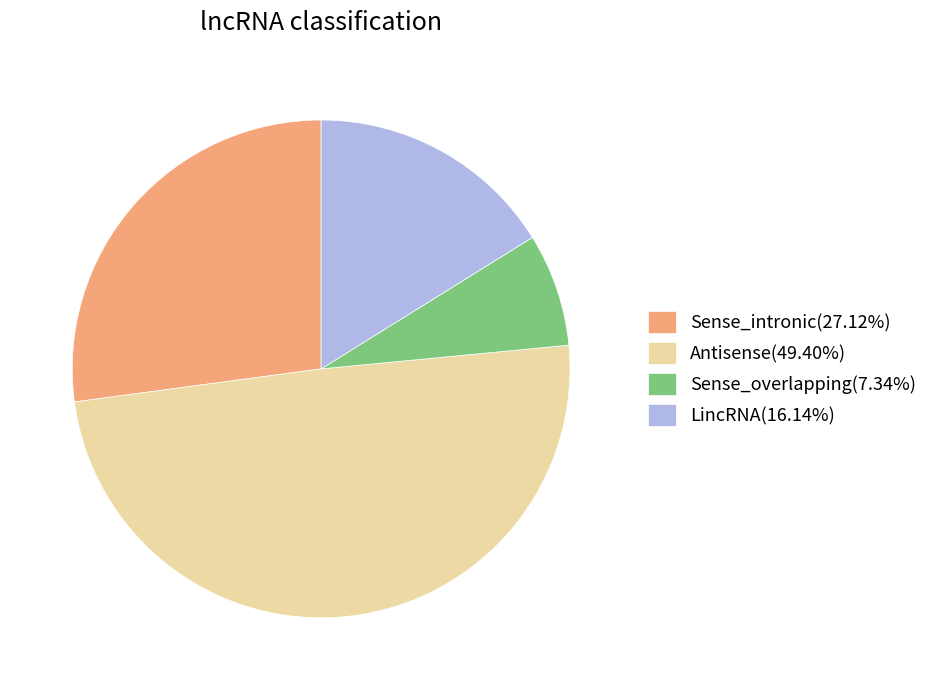

What is the ratio of the value at Sense_intronic(27.12%) to the value at LincRNA(16.14%)?

1.7